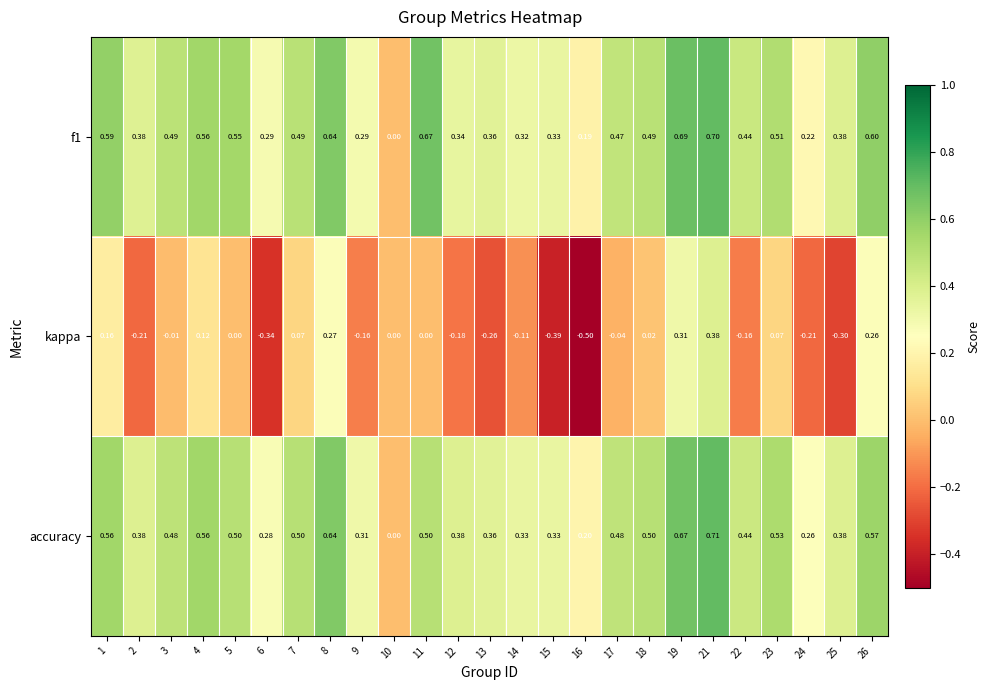

Is the value of kappa at 26 greater than the value of f1 at 3?

No